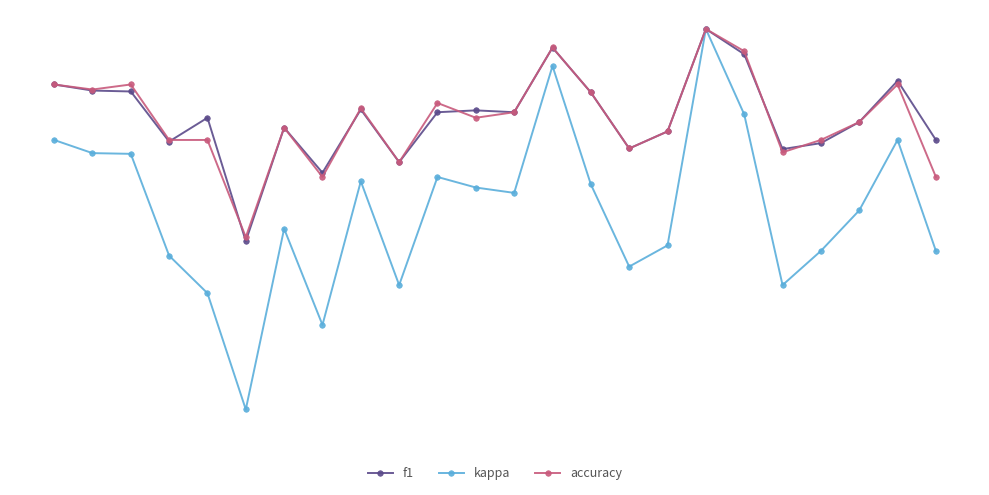

At which category is the sum across all series the highest?

19